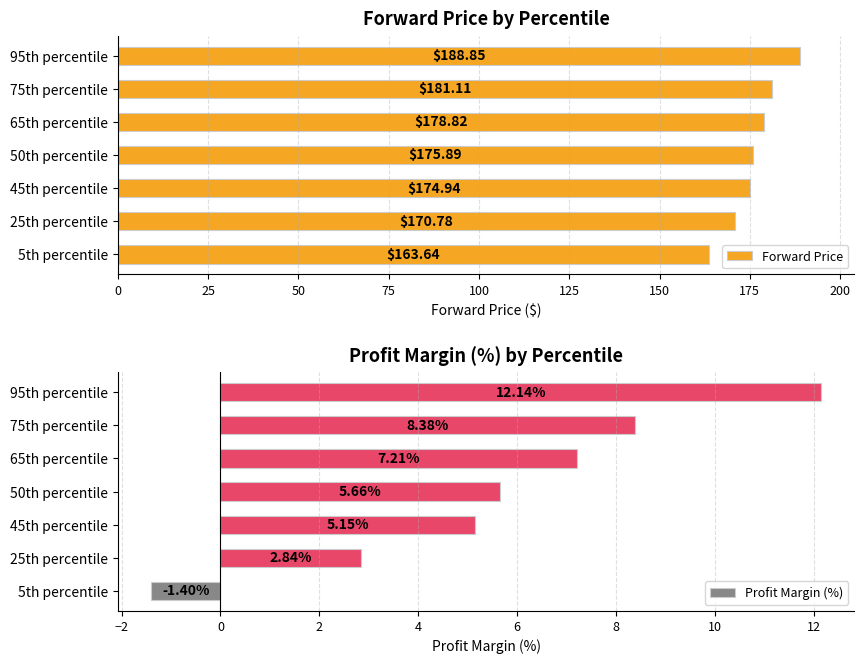

What is the difference between the second highest and second lowest values in the Forward Price series?

10.3